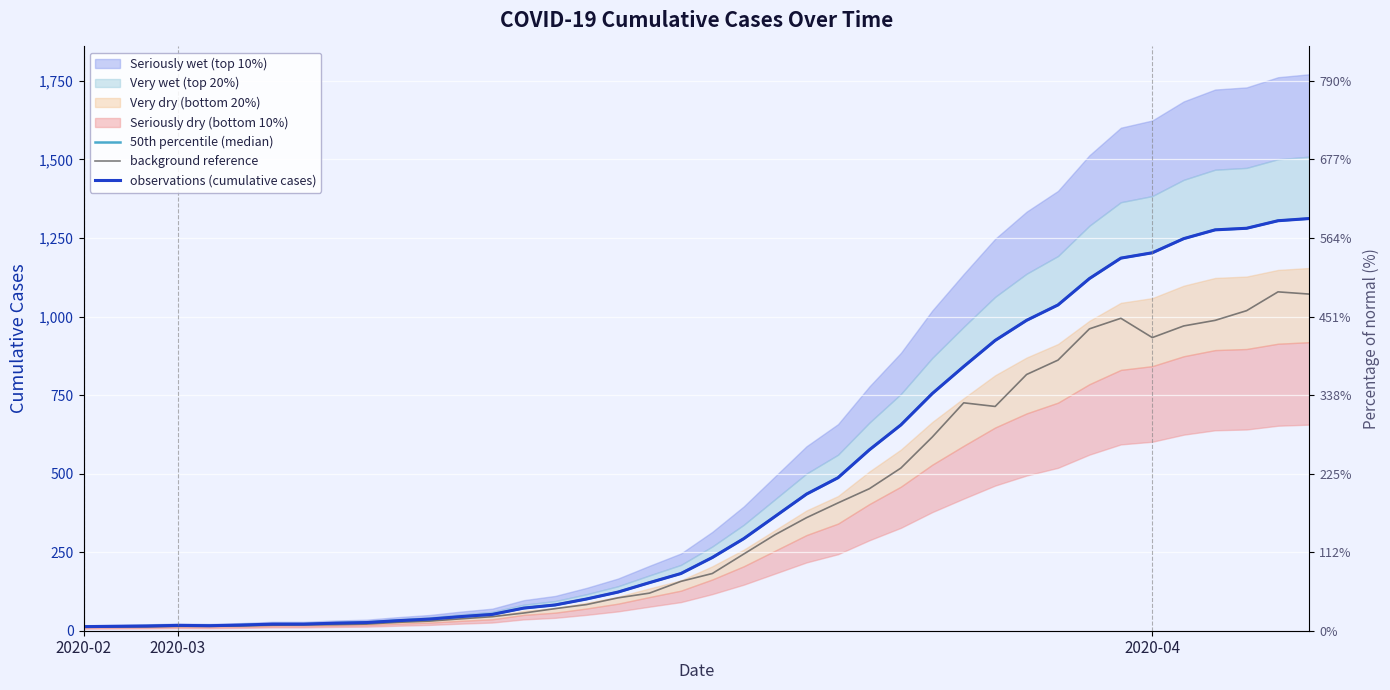

Which category has the lowest value in the observations (cumulative cases) series?

2020-02